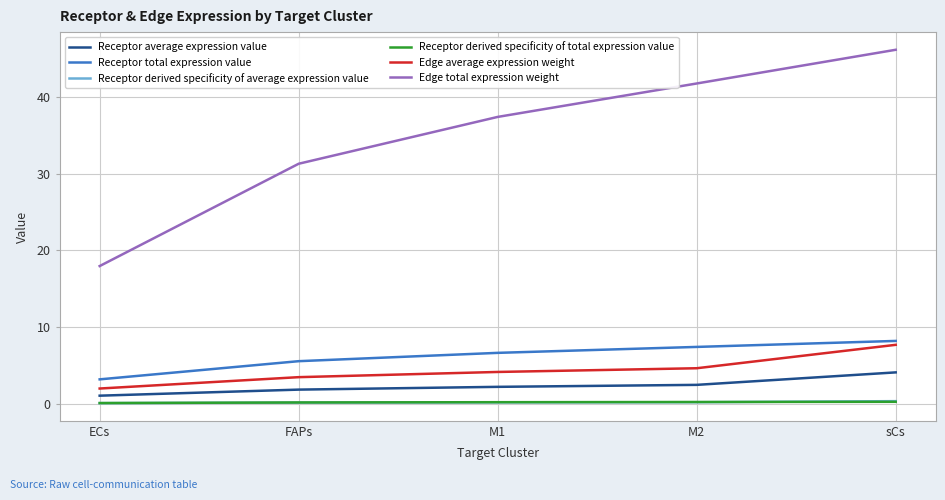

What is the difference between the Edge average expression weight values at ECs and FAPs?

1.5